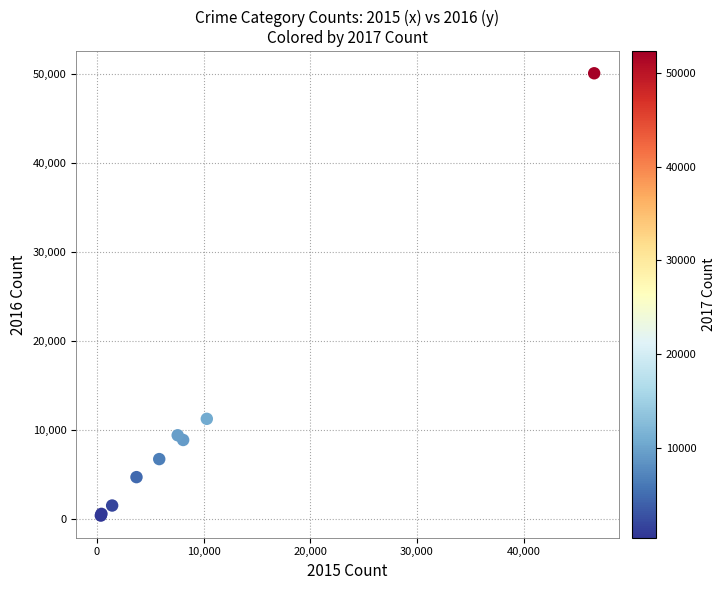

What Y value in the scatter plot is closest to 25280?

11300